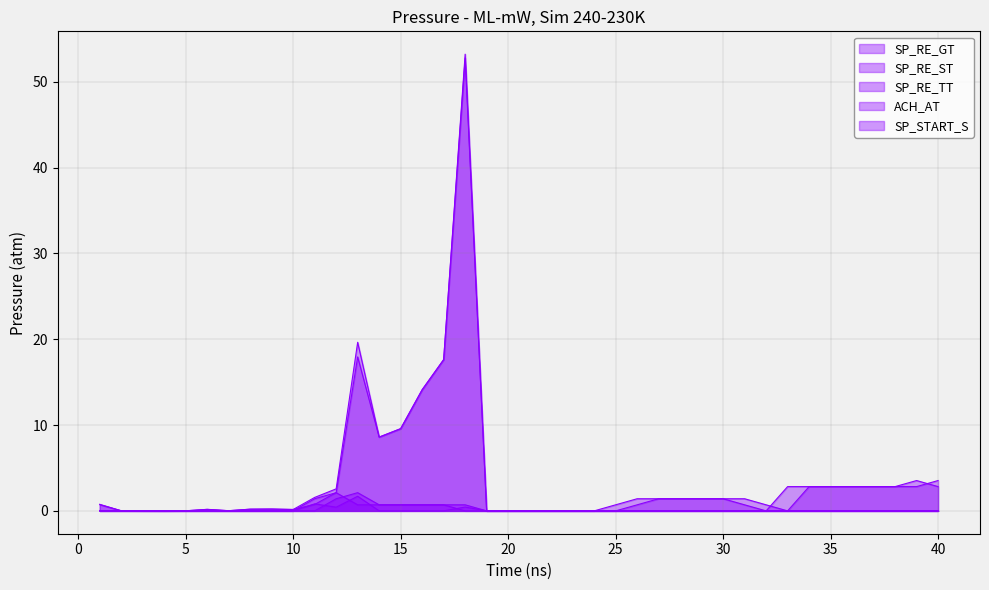

True or false: SP_START_S_line and SP_RE_GT_line intersect in this chart.

True